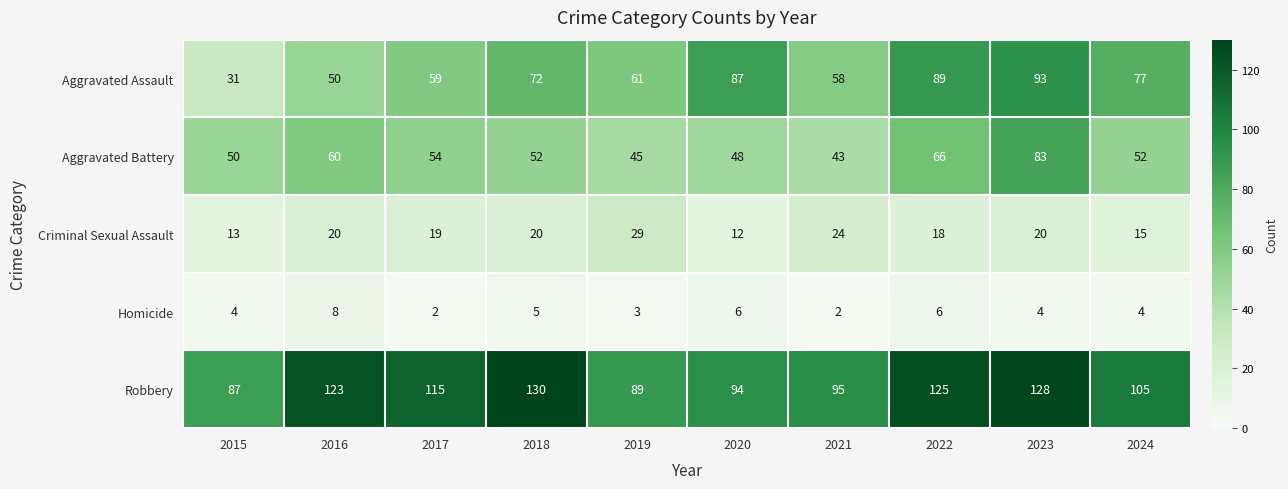

At which label does Robbery first exceed 115?

2016